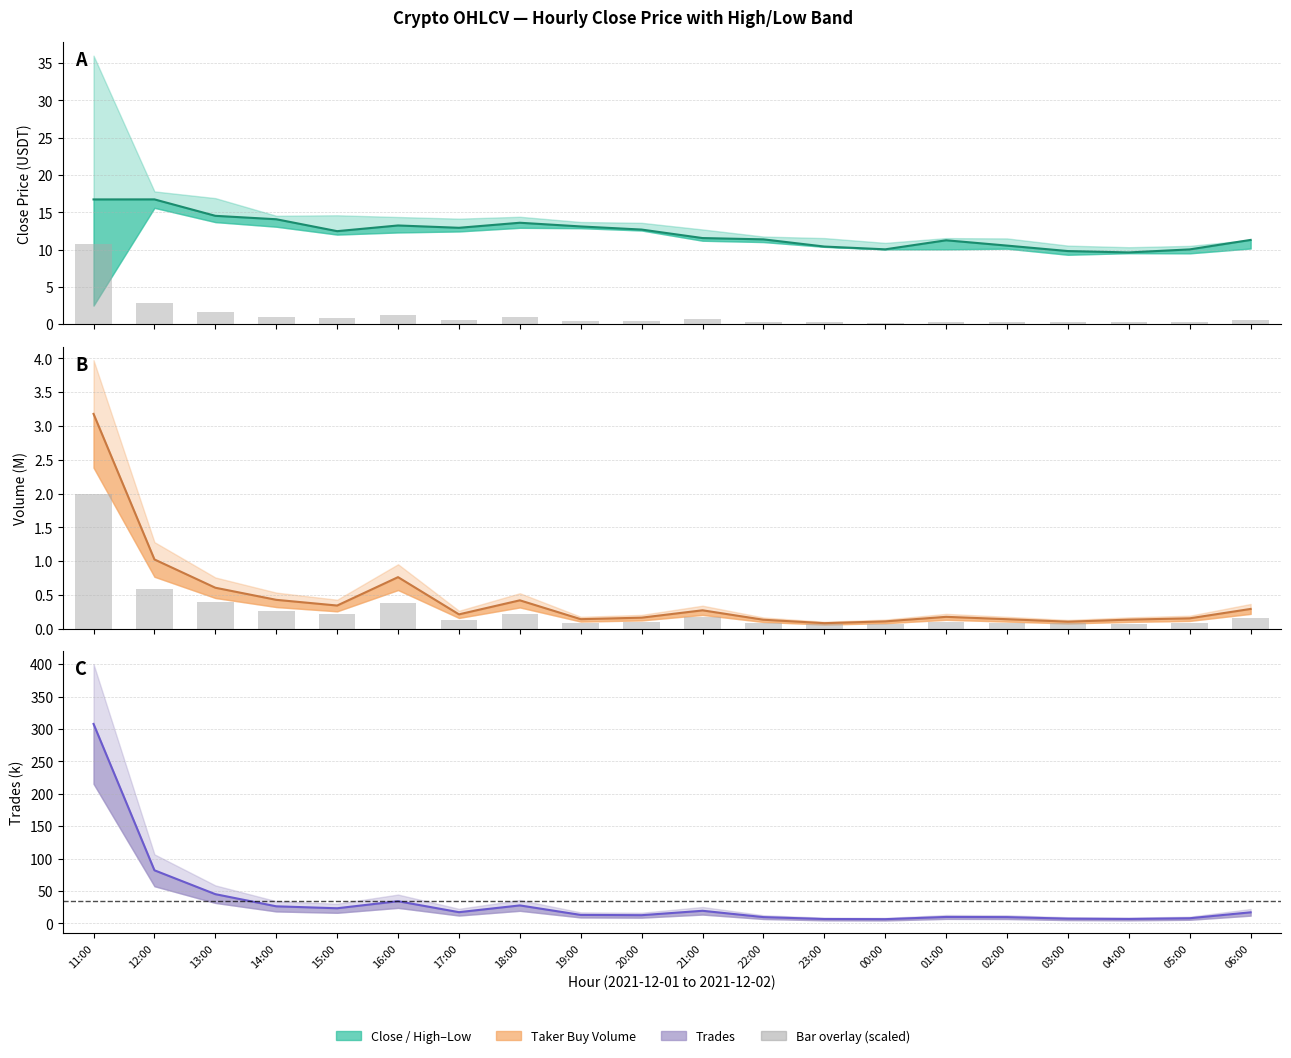

The volume (scaled) series shows 0.0 at 22:00. True or false?

False